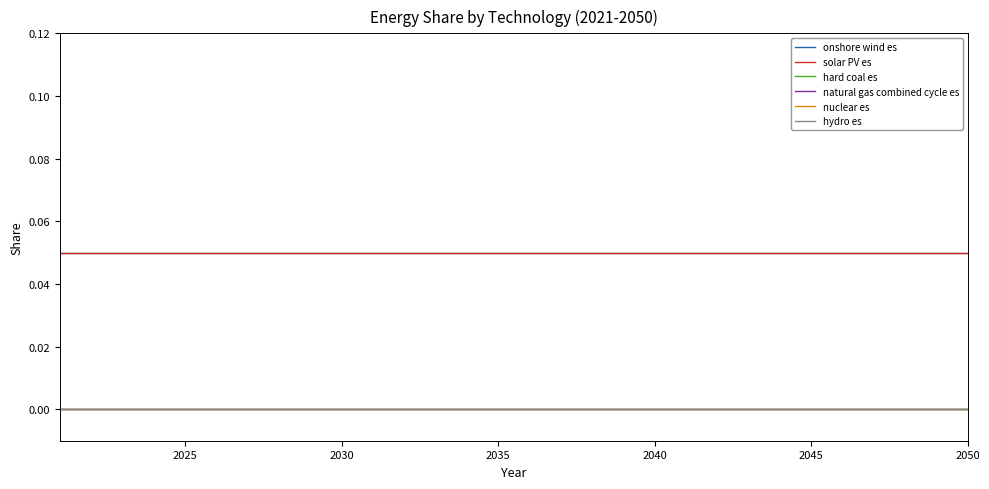

Reading right to left, what are all the values shown in this chart?

onshore wind es: 0.1	0.1	0.1	0.1	0.1	0.1	0.1	0.1	0.1	0.1	0.1	0.1	0.1	0.1	0.1	0.1	0.1	0.1	0.1	0.1	0.1	0.1	0.1	0.1	0.1	0.1	0.1	0.1	0.1	0.1
solar PV es: 0.1	0.1	0.1	0.1	0.1	0.1	0.1	0.1	0.1	0.1	0.1	0.1	0.1	0.1	0.1	0.1	0.1	0.1	0.1	0.1	0.1	0.1	0.1	0.1	0.1	0.1	0.1	0.1	0.1	0.1
hard coal es: 0.0	0.0	0.0	0.0	0.0	0.0	0.0	0.0	0.0	0.0	0.0	0.0	0.0	0.0	0.0	0.0	0.0	0.0	0.0	0.0	0.0	0.0	0.0	0.0	0.0	0.0	0.0	0.0	0.0	0.0
natural gas combined cycle es: 0.0	0.0	0.0	0.0	0.0	0.0	0.0	0.0	0.0	0.0	0.0	0.0	0.0	0.0	0.0	0.0	0.0	0.0	0.0	0.0	0.0	0.0	0.0	0.0	0.0	0.0	0.0	0.0	0.0	0.0
nuclear es: 0.0	0.0	0.0	0.0	0.0	0.0	0.0	0.0	0.0	0.0	0.0	0.0	0.0	0.0	0.0	0.0	0.0	0.0	0.0	0.0	0.0	0.0	0.0	0.0	0.0	0.0	0.0	0.0	0.0	0.0
hydro es: 0.0	0.0	0.0	0.0	0.0	0.0	0.0	0.0	0.0	0.0	0.0	0.0	0.0	0.0	0.0	0.0	0.0	0.0	0.0	0.0	0.0	0.0	0.0	0.0	0.0	0.0	0.0	0.0	0.0	0.0